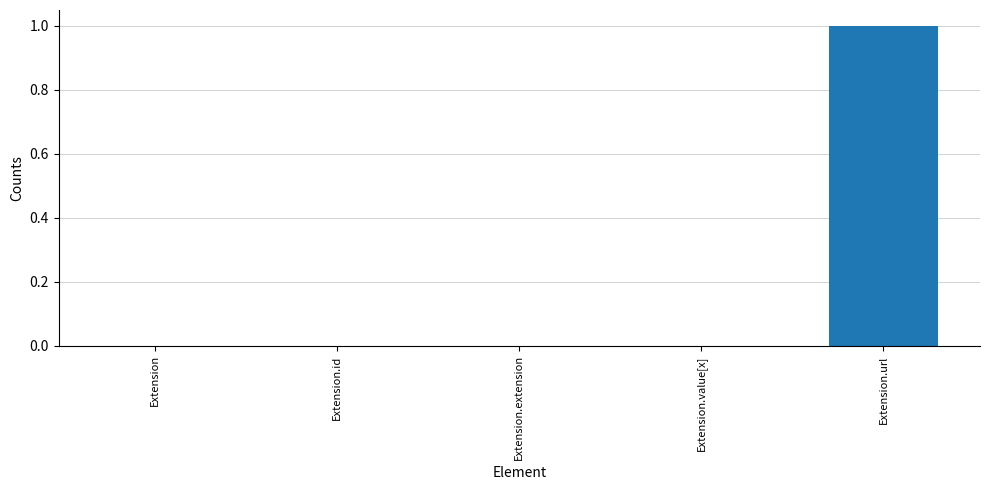

True or false: the data shows 0 at Extension.extension.

True